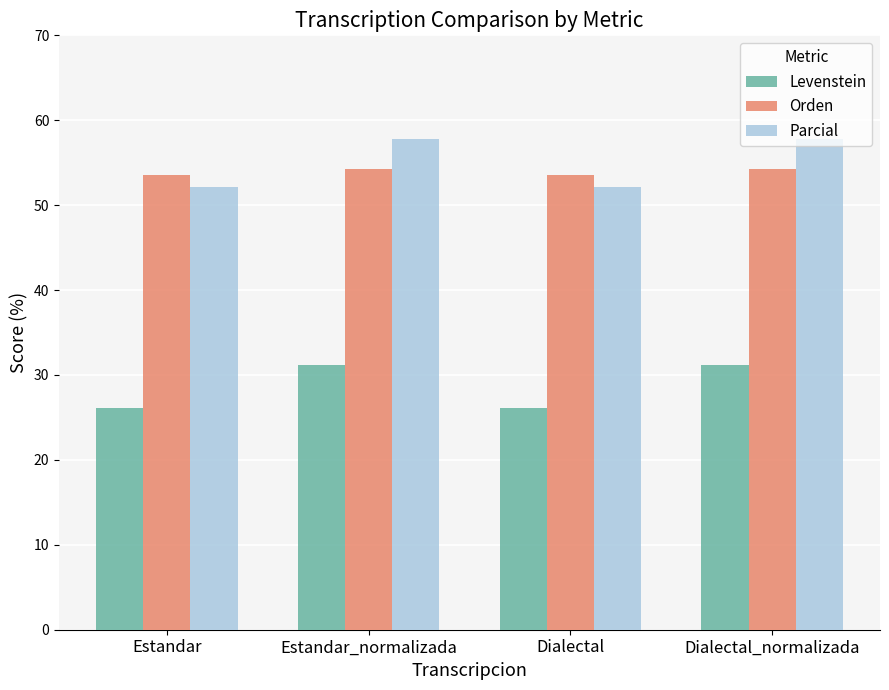

Does the chart contain stacked bars?

No